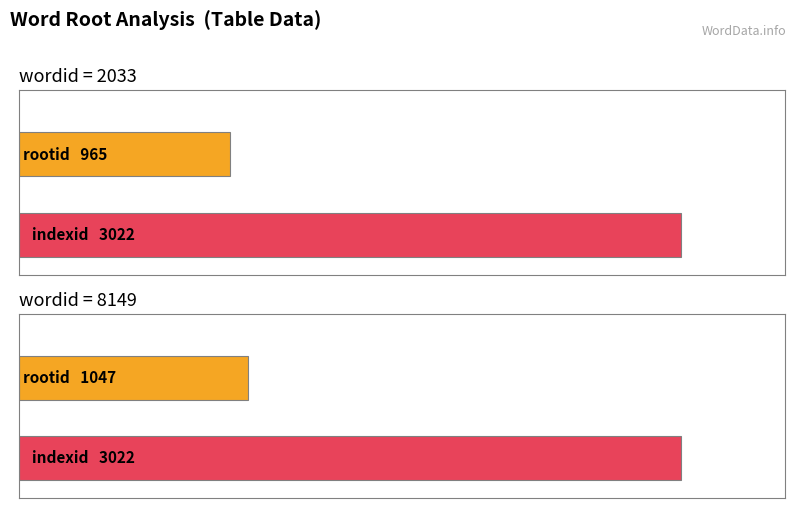

At which category does the chart reach its peak across all series?

2033